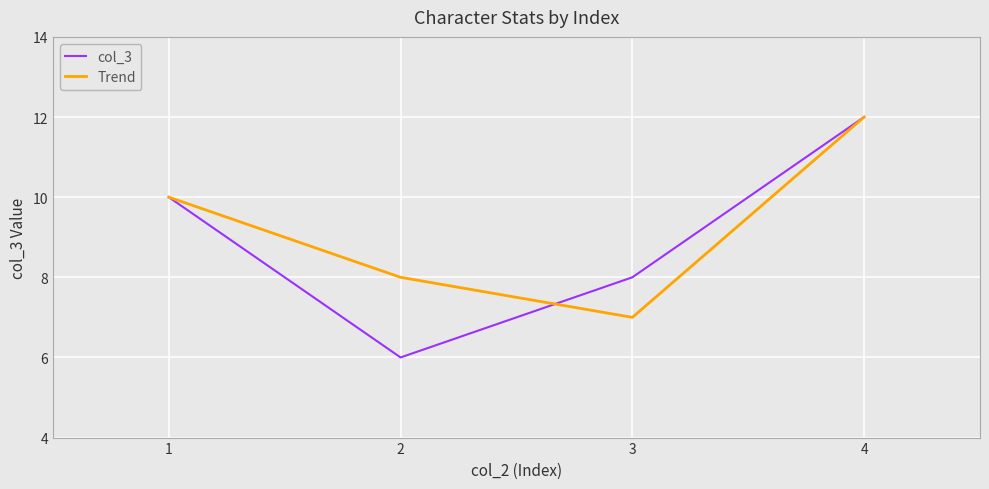

How many values in the Trend series are below 10?

2